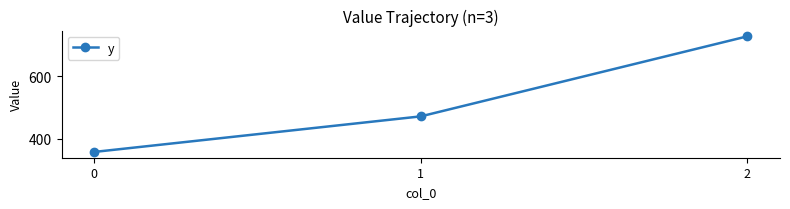

True or false: the data shows 357.1 at 0.

True